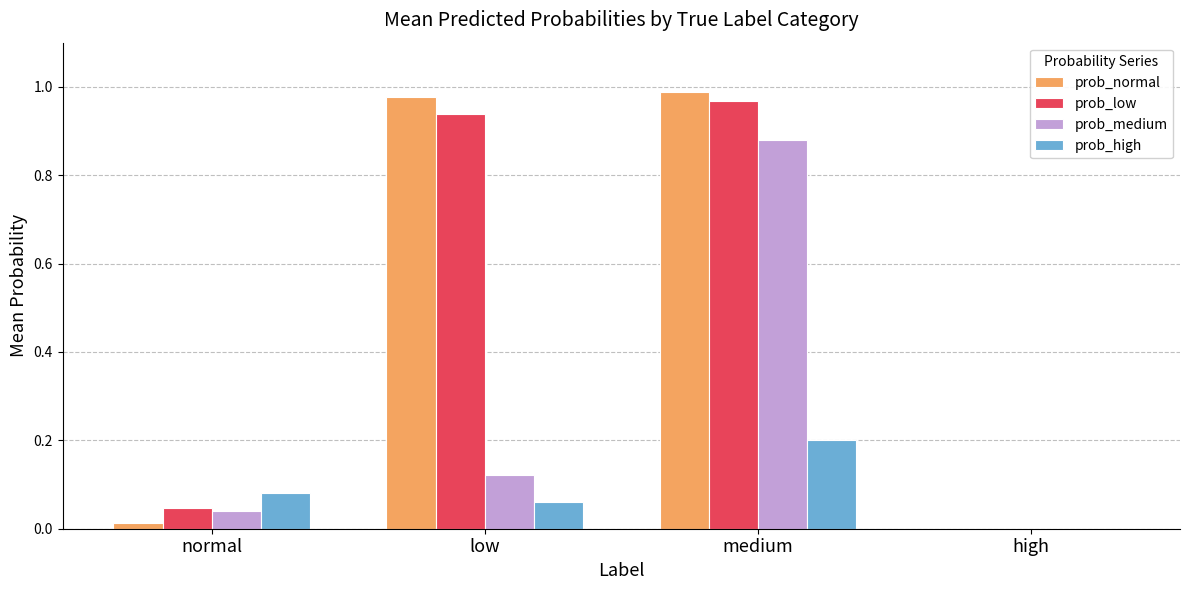

At which category is the sum across all series the highest?

medium